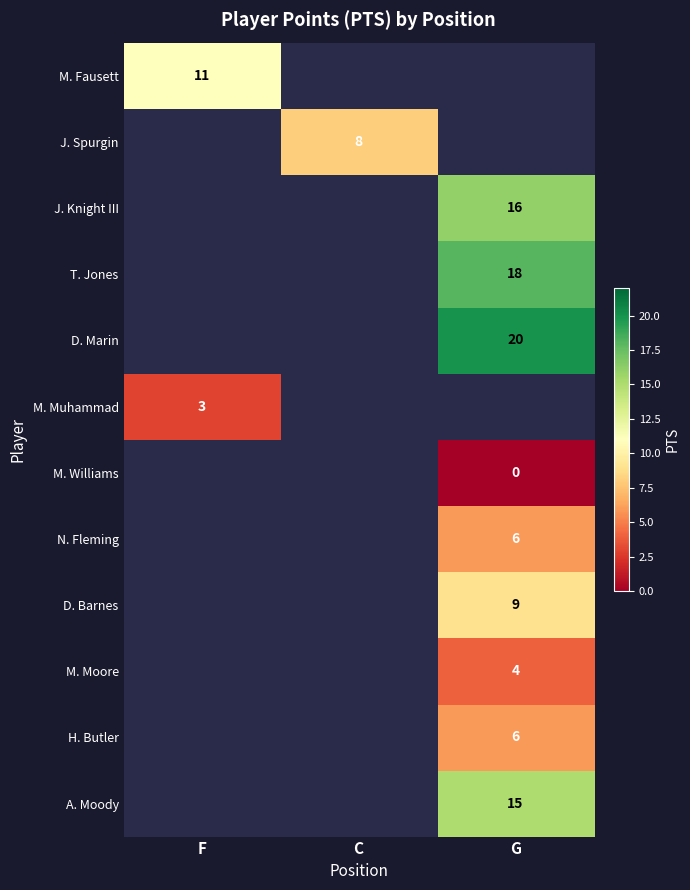

The value of D. Marin at G is 20. True or false?

True